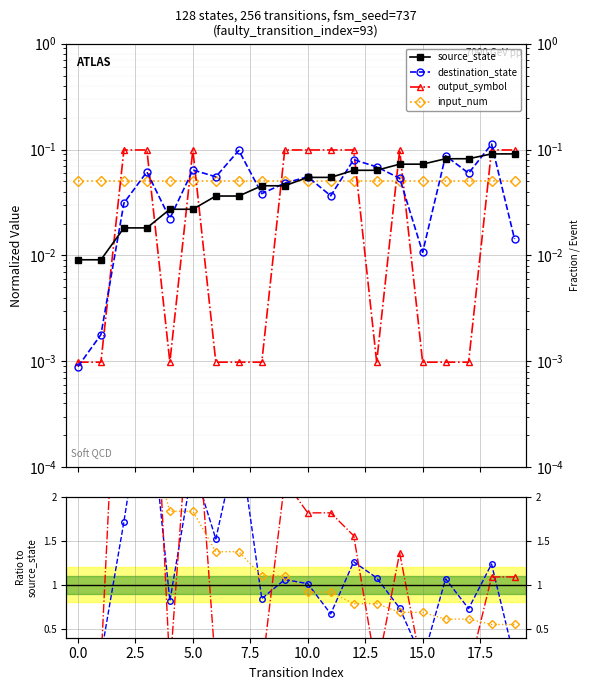

What position from the left is 19?

20